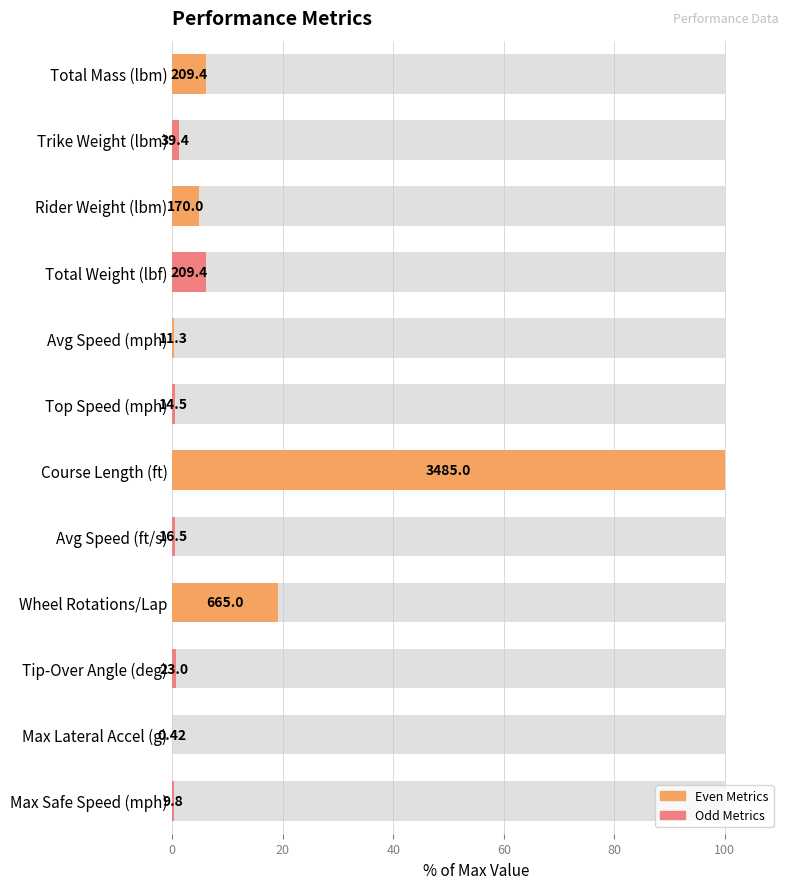

Where is the data nearest to the value 50?

8